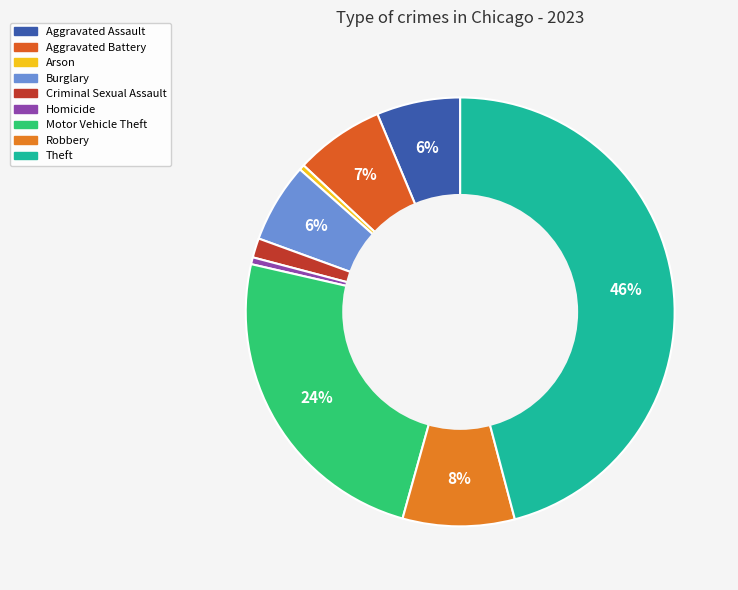

How many slices are in this pie chart?

9